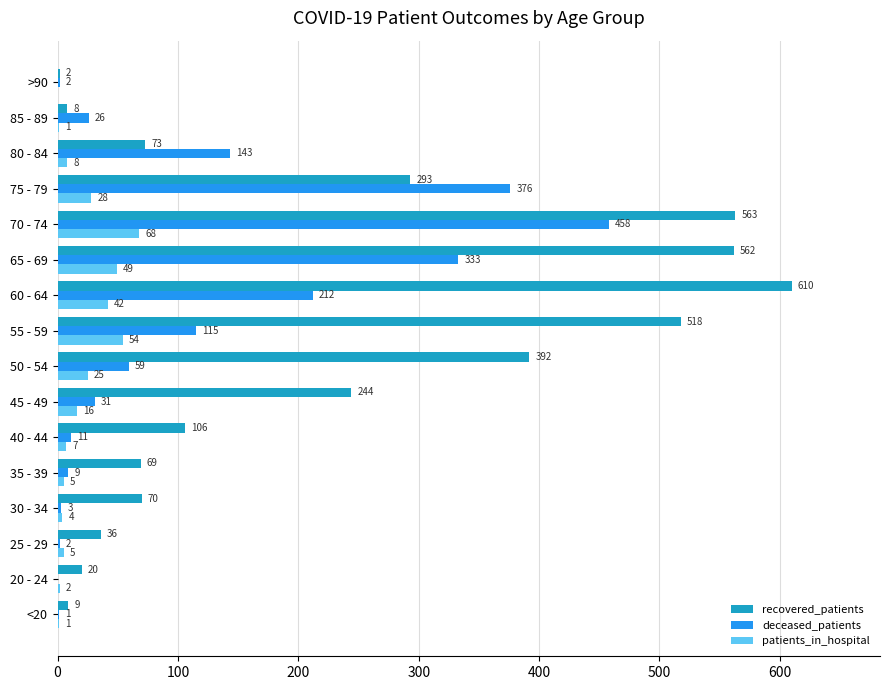

At which category is the sum across all series the highest?

70 - 74